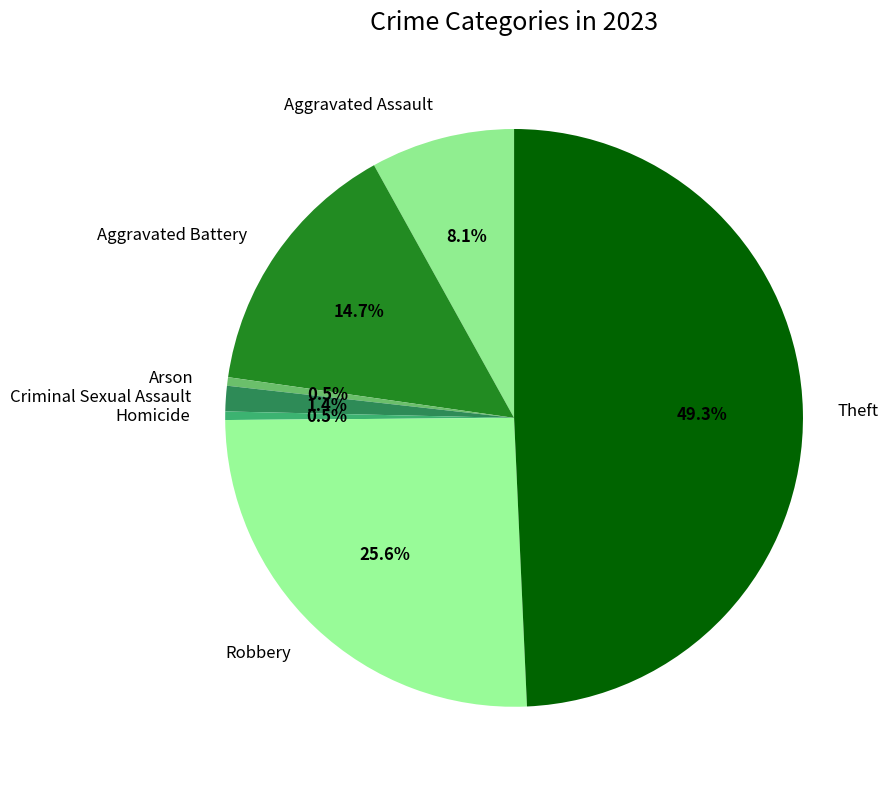

Which slice is the largest?

Theft